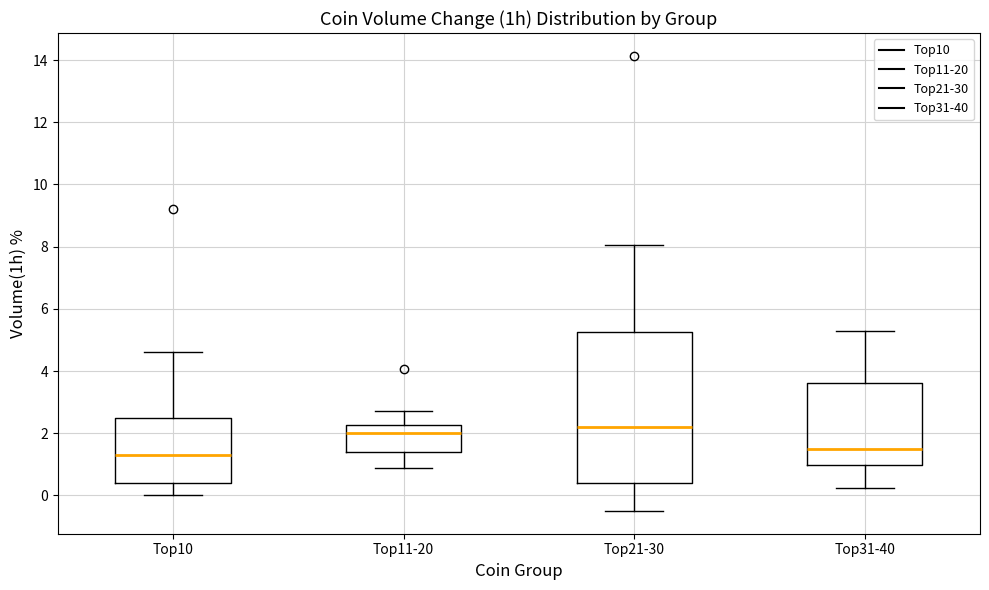

Reading left to right, read every box against the y-axis: the position of its median line, the range the box covers, and the ends of its whiskers. The values are not printed on the chart, so give them approximately, as read against the axis.

Top10: median 1.4, box 0.4 to 2.4, whiskers 0.0 to 4.6
Top11-20: median 2.0, box 1.4 to 2.2, whiskers 0.8 to 2.8
Top21-30: median 2.2, box 0.4 to 5.2, whiskers -0.4 to 8.0
Top31-40: median 1.4, box 1.0 to 3.6, whiskers 0.2 to 5.2